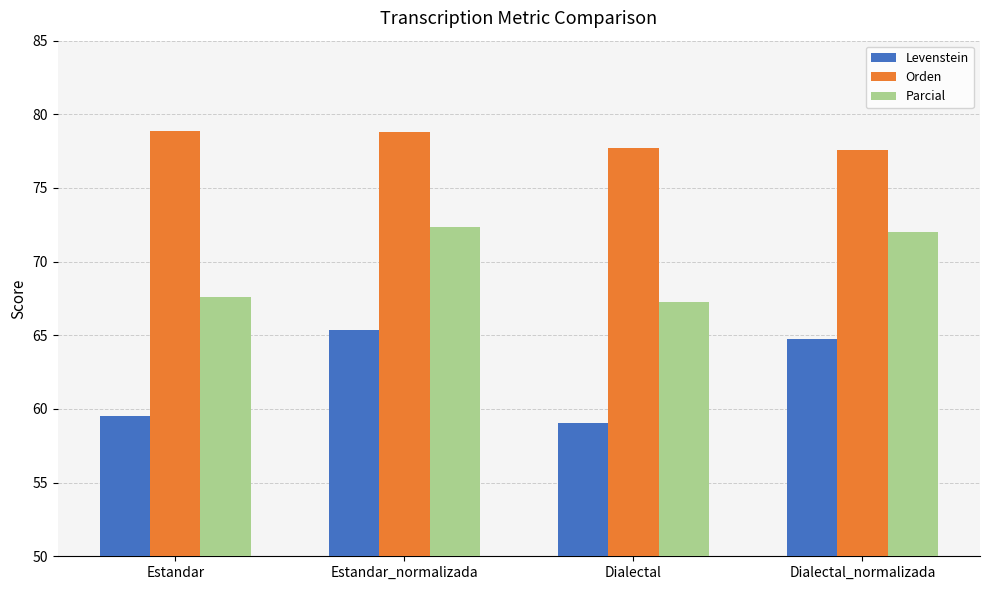

At which category is the sum across all series the highest?

Estandar_normalizada